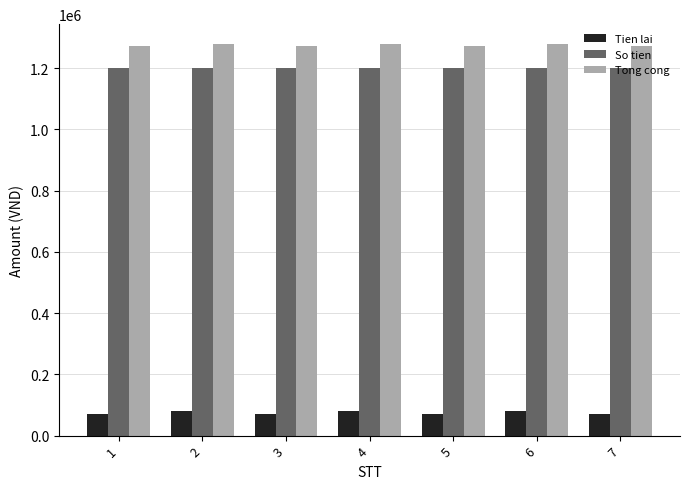

Reading left to right, what are all the values shown in this chart?

Tien lai: 1=72000	2=79200	3=72000	4=79200	5=72000	6=79200	7=72000
So tien: 1=1200000	2=1200000	3=1200000	4=1200000	5=1200000	6=1200000	7=1200000
Tong cong: 1=1272000	2=1279200	3=1272000	4=1279200	5=1272000	6=1279200	7=1272000